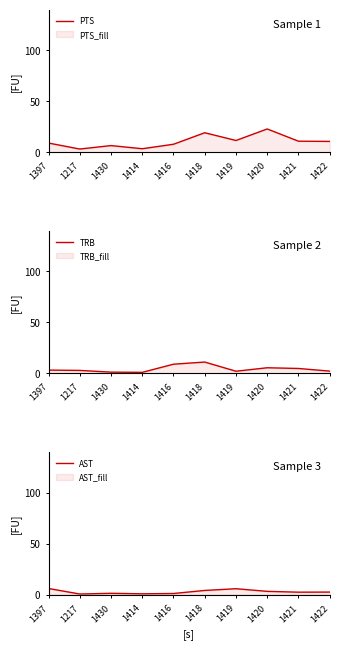

What is the total value across all series at 1414?

5.1